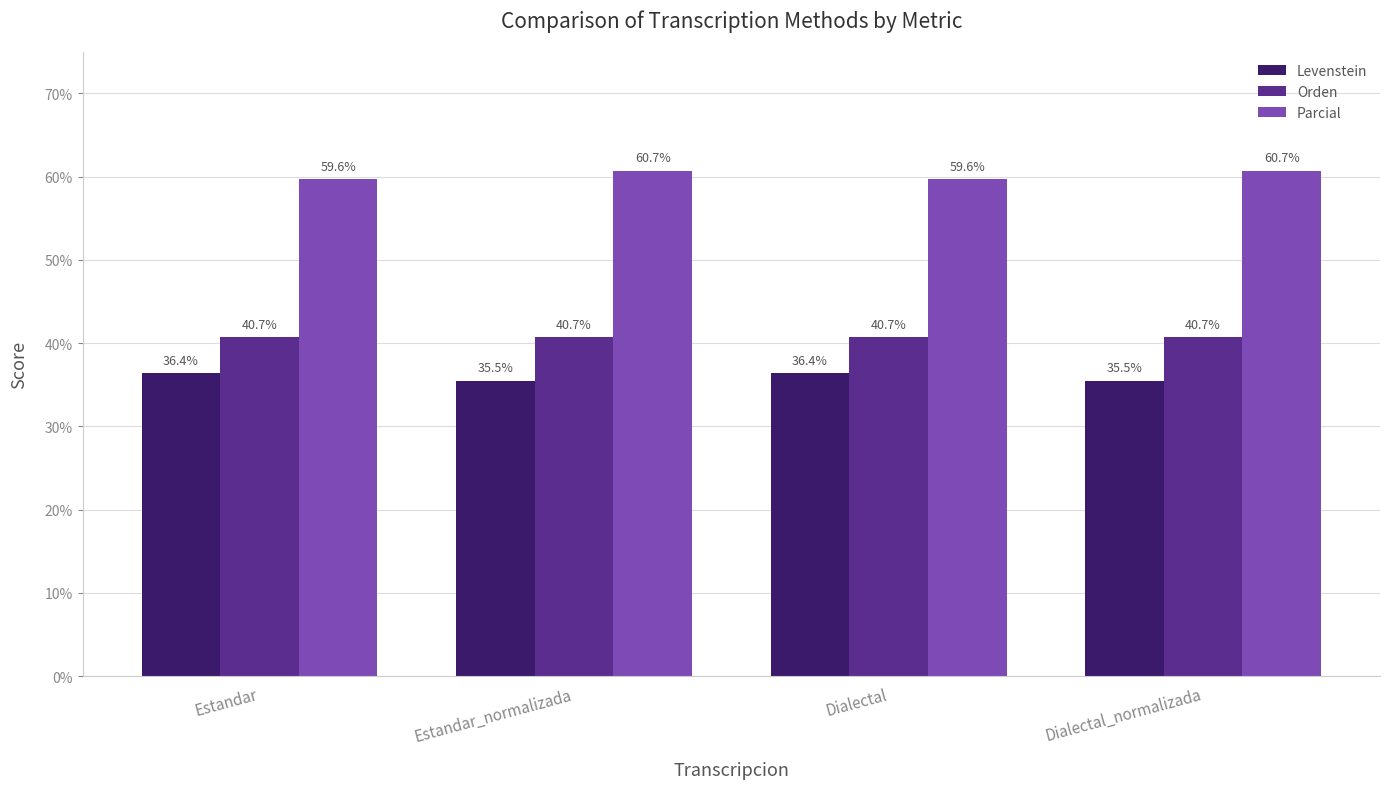

Rank the series by their average value, from highest to lowest.

Parcial, Orden, Levenstein